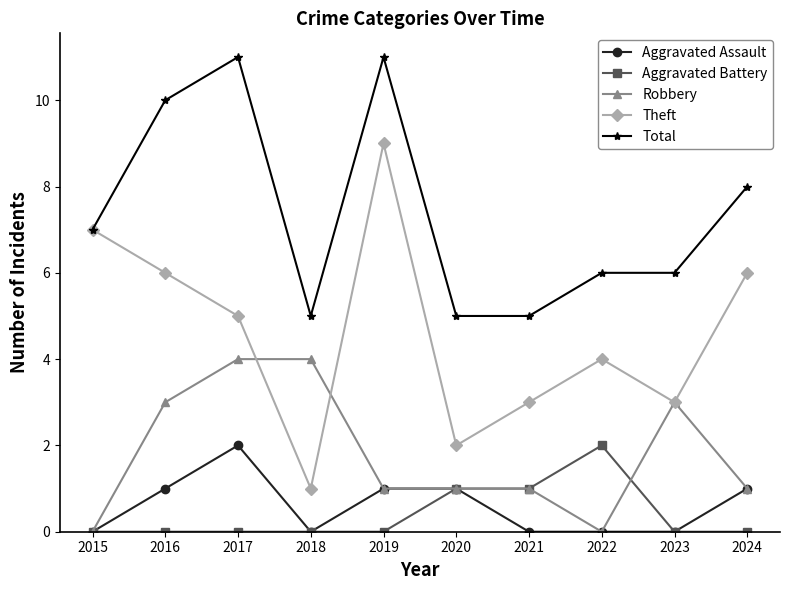

Which series has the largest range (max minus min)?

Theft